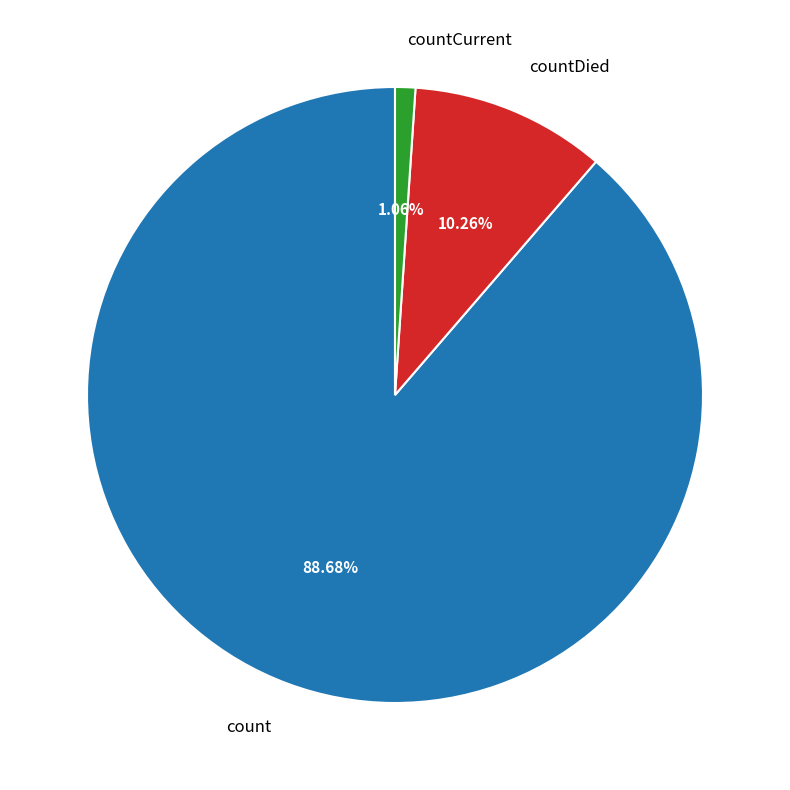

Between countDied and count, which is larger?

count